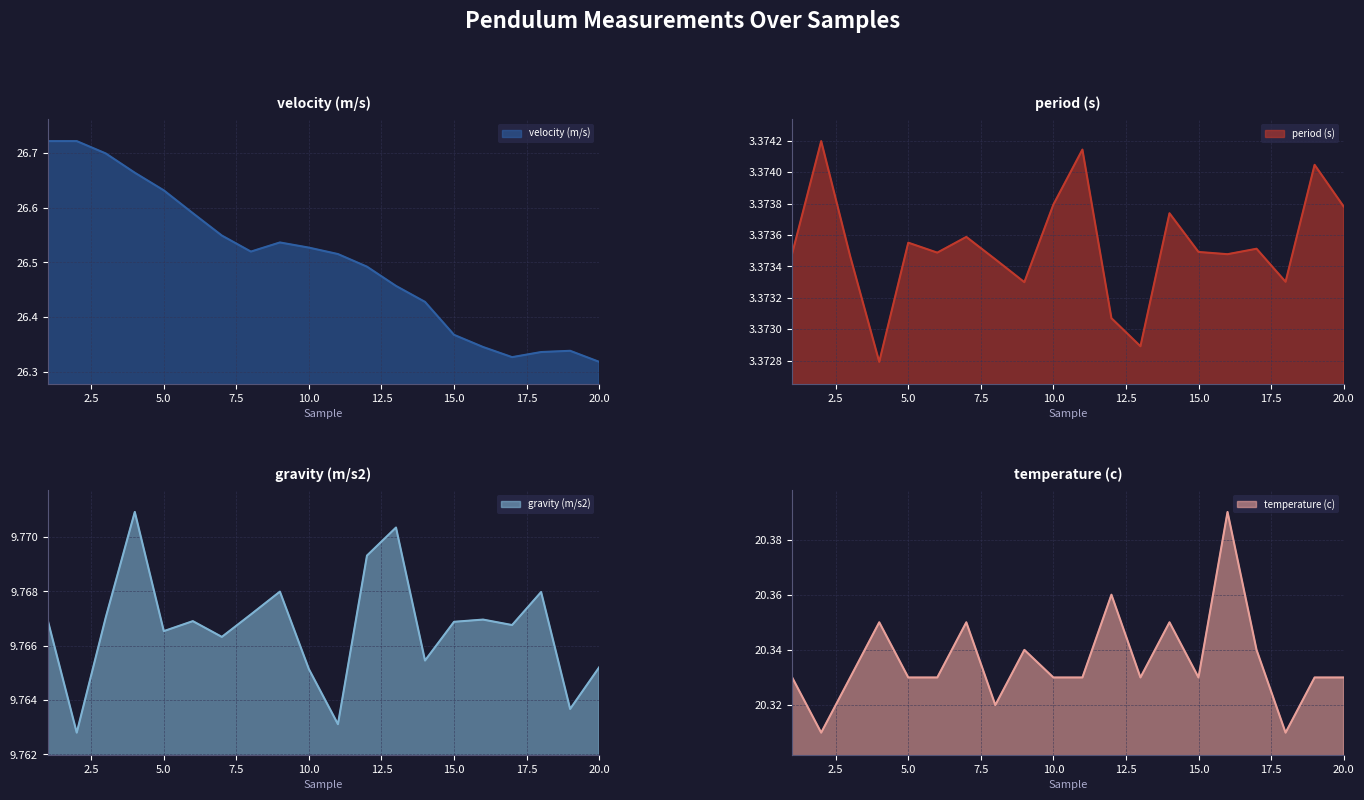

How many series are shown in this chart?

4